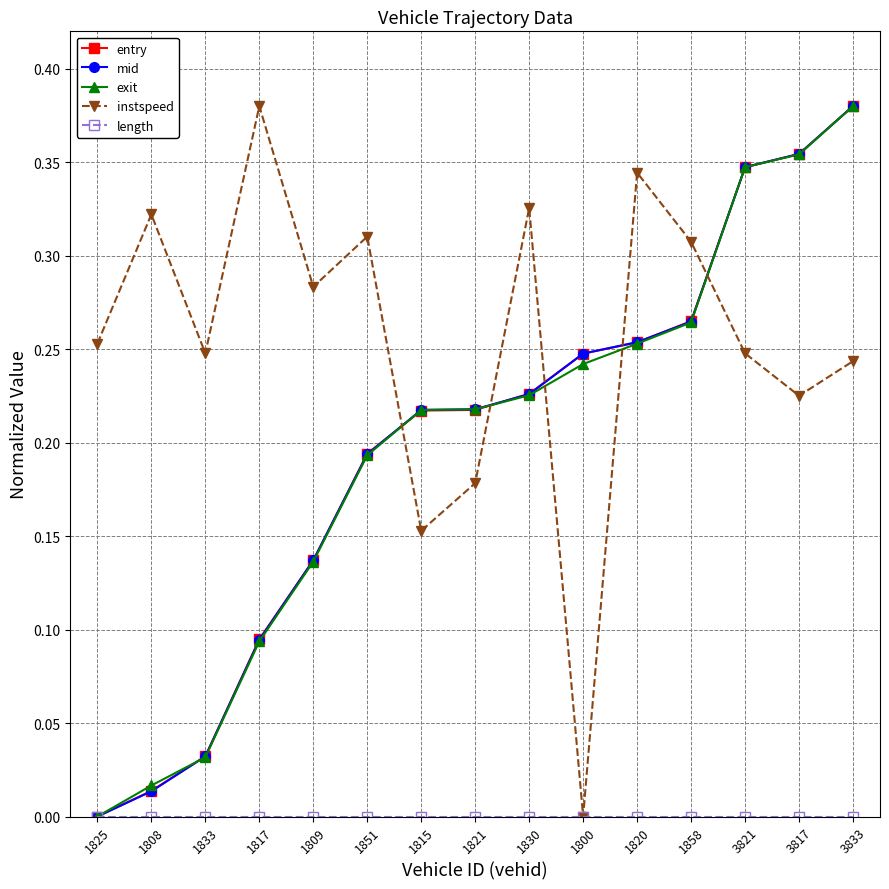

What is the label of the 2nd point from the left?

1808